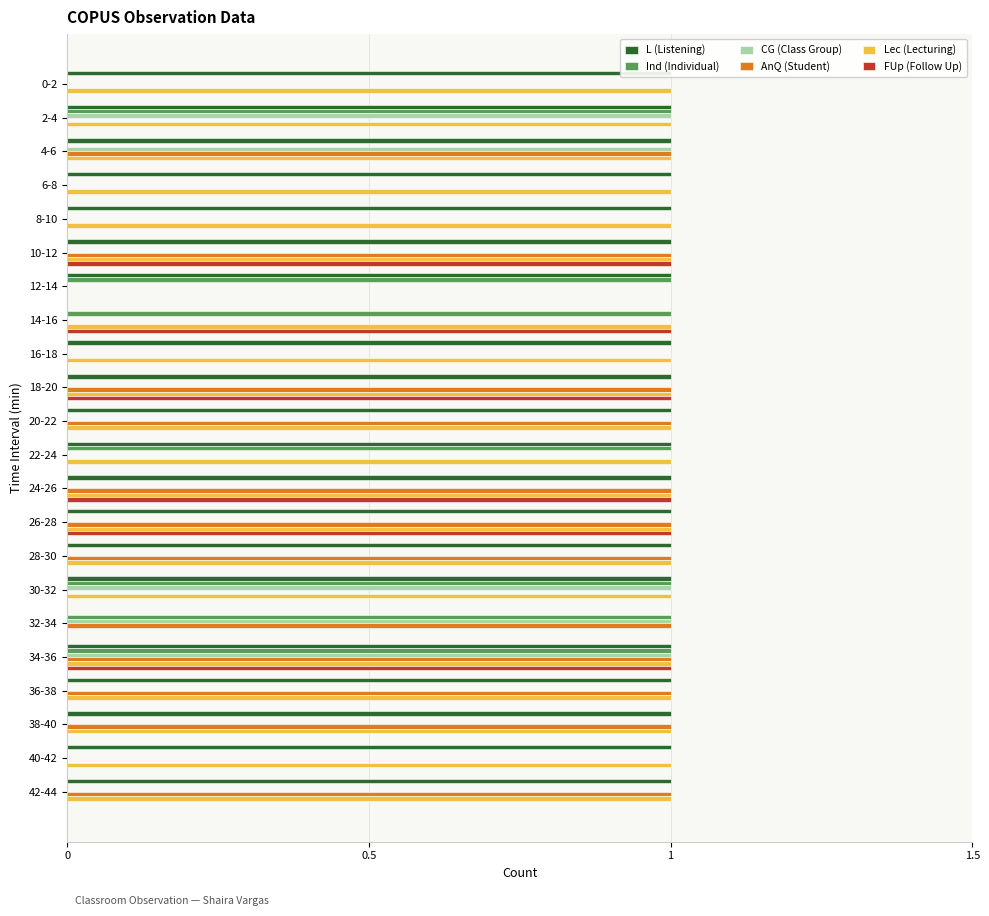

Is it true that Lec (Lecturing) equals 1 at 34-36?

True